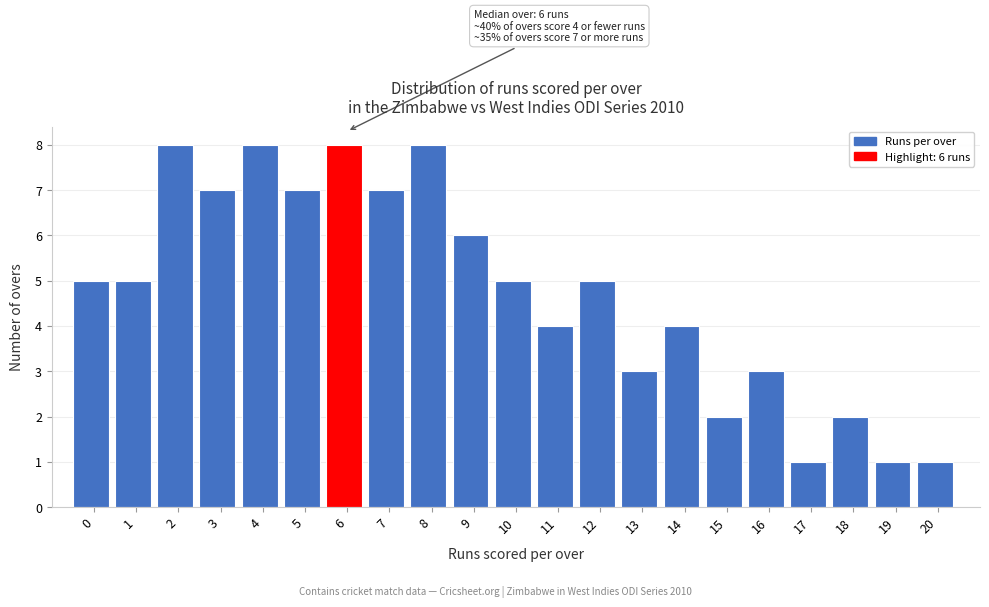

Reading right to left, extract all data points from this chart.

1	1	2	1	3	2	4	3	5	4	5	6	8	7	8	7	8	7	8	5	5